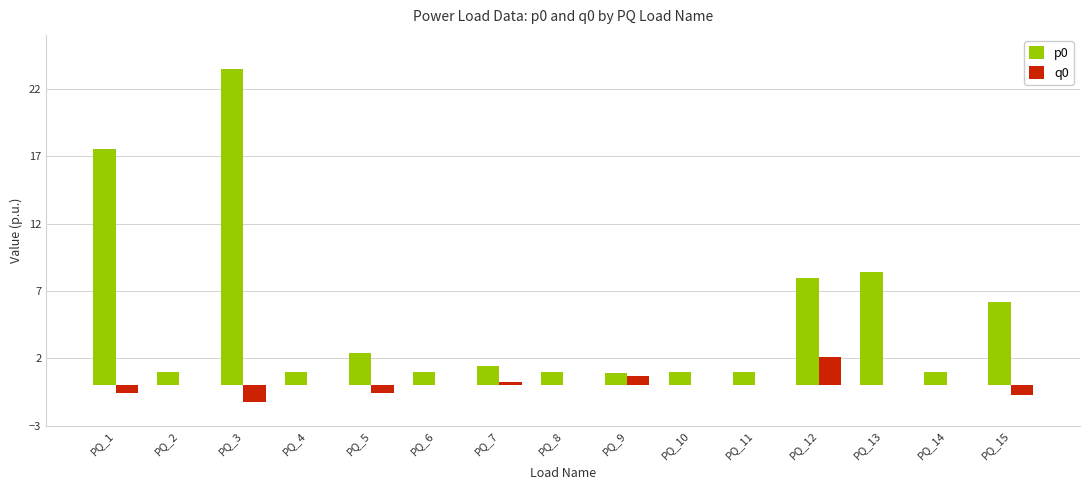

What is the maximum value shown in the chart?

23.5